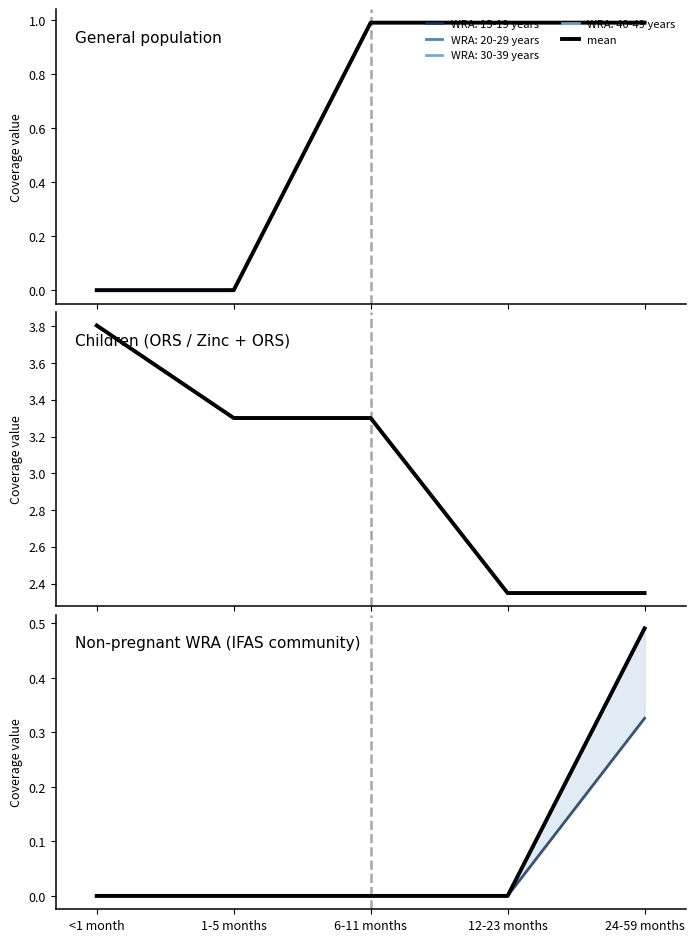

Is it true that 6-11 months equals 2.3 at 24-59 months?

True